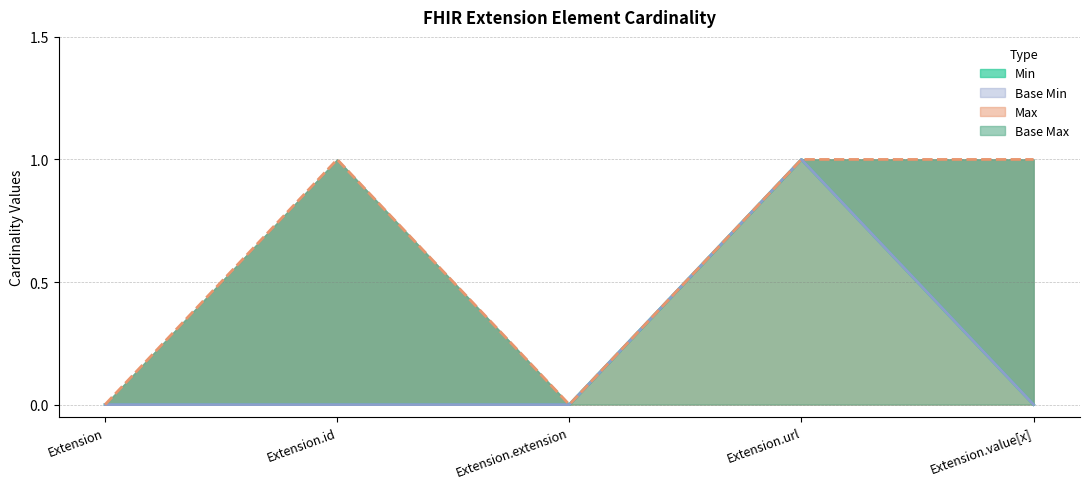

At Extension.value[x], list the series in order from largest to smallest.

Max, Min, Base Min